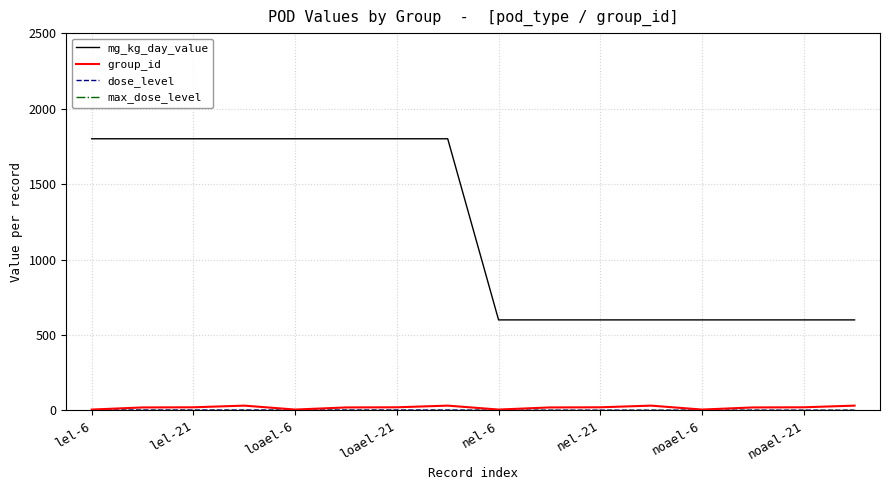

How many mg_kg_day_value values are between 600 and 1800?

16